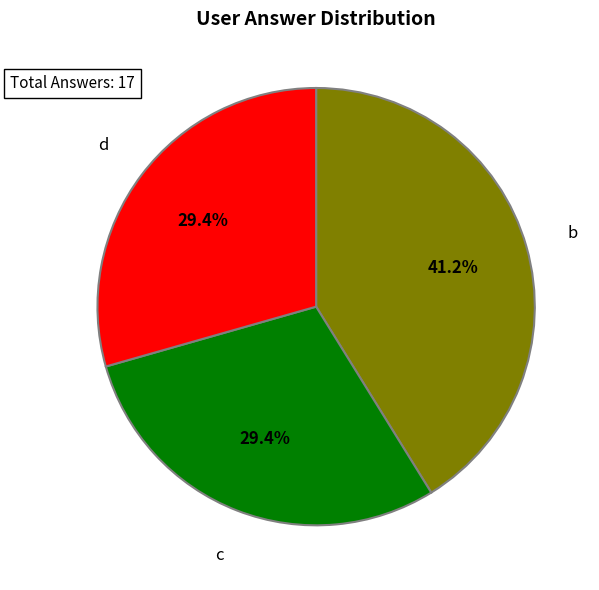

Count the number of slices in the pie.

3